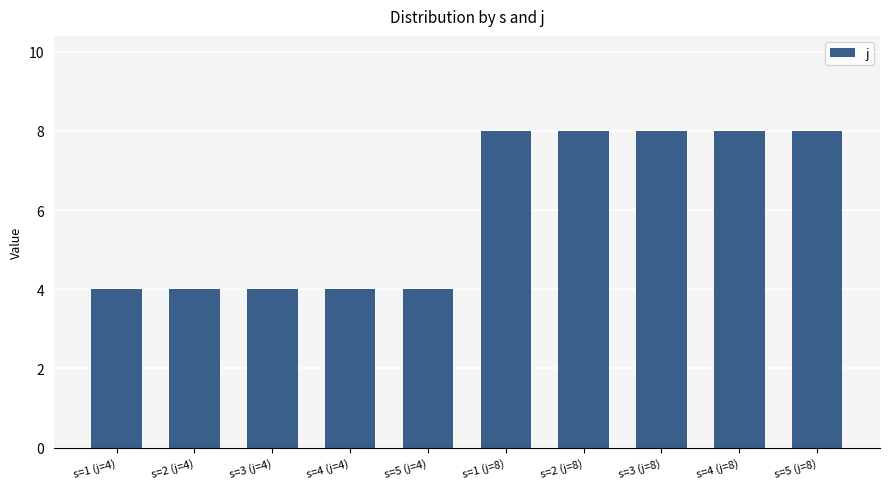

Between s=5 (j=8) and s=2 (j=4), which is larger?

s=5 (j=8)